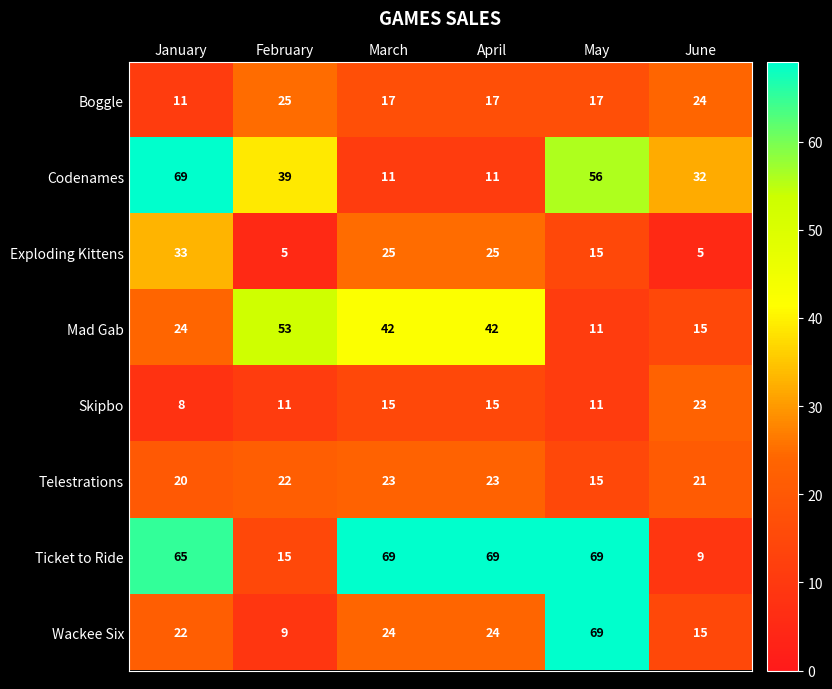

At January, list the series in order from smallest to largest.

Skipbo, Boggle, Telestrations, Wackee Six, Mad Gab, Exploding Kittens, Ticket to Ride, Codenames